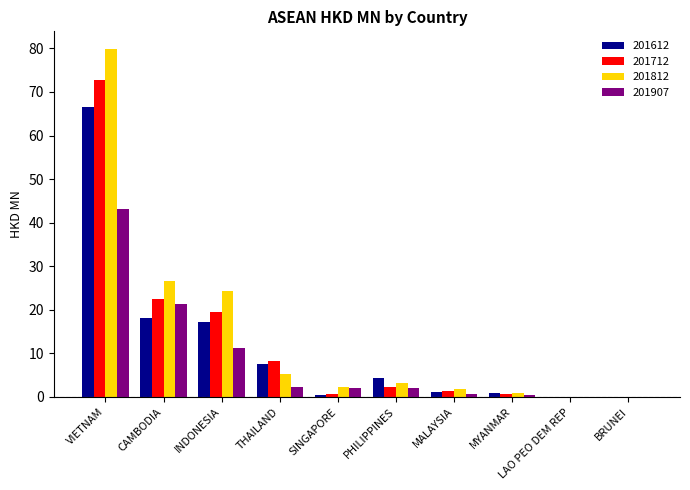

What is the greatest value displayed?

79.9